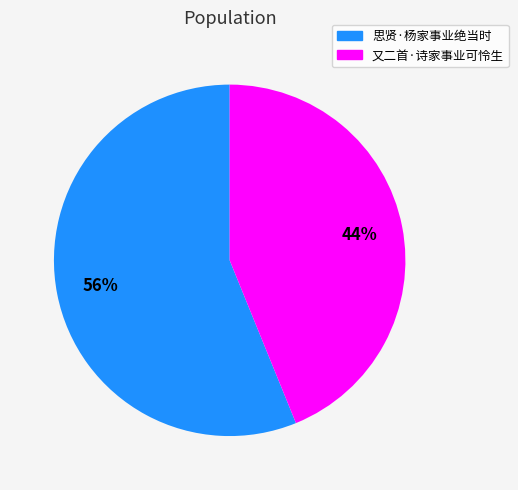

Combined, do 思贤·杨家事业绝当时 and 又二首·诗家事业可怜生 account for over 50%?

Yes